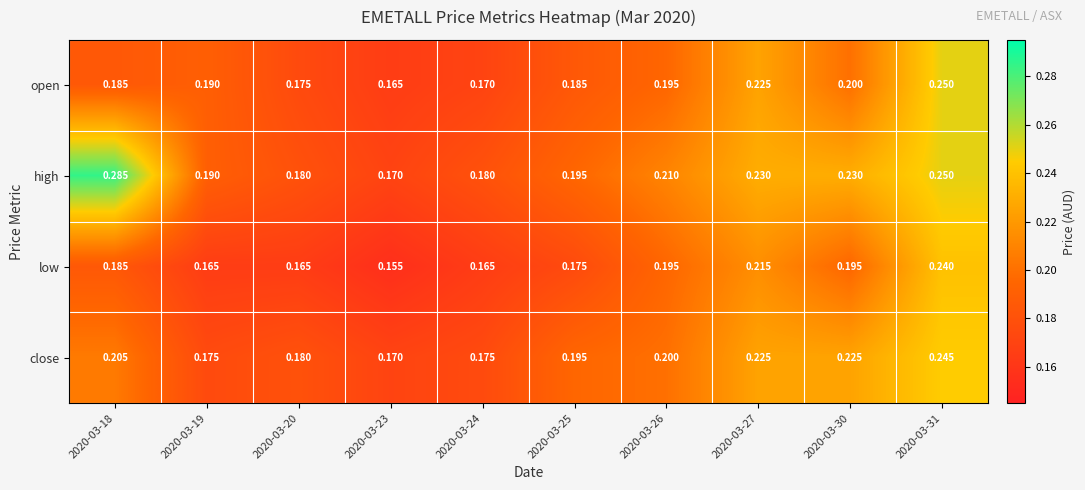

Which series has the largest range (max minus min)?

high